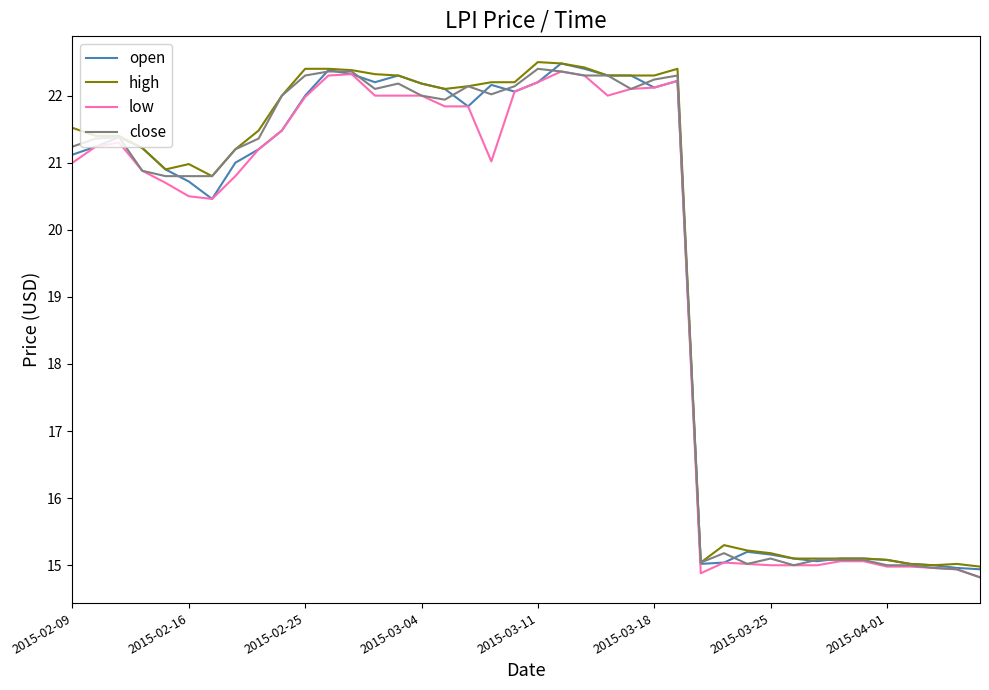

What is the minimum value shown in the chart?

14.8